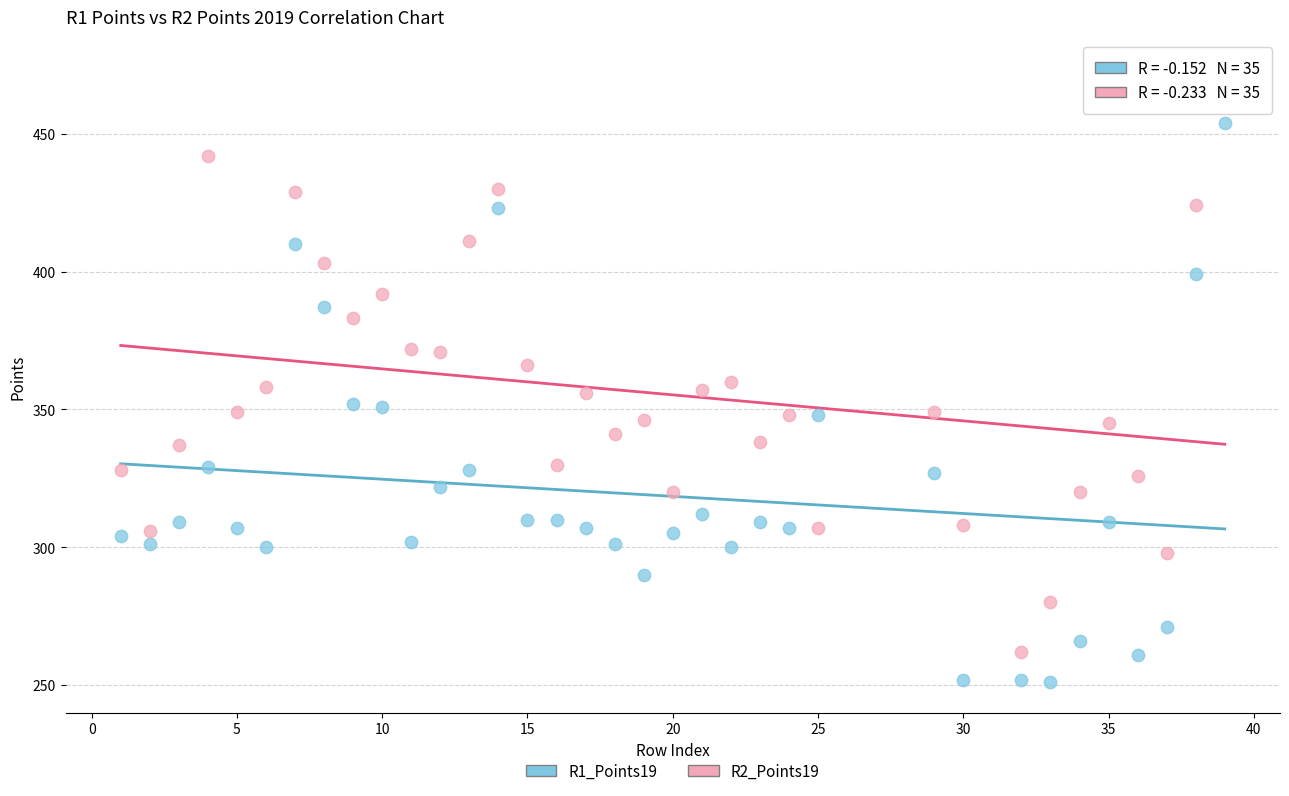

Across all data points, what is the range of Y values (max minus min)?

222